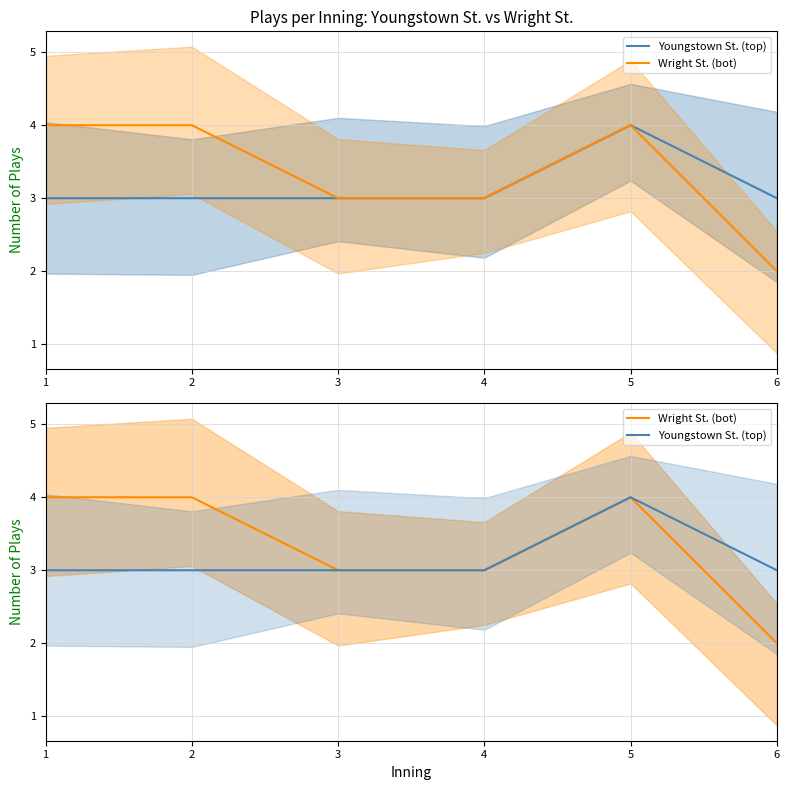

How many series are shown in this chart?

2